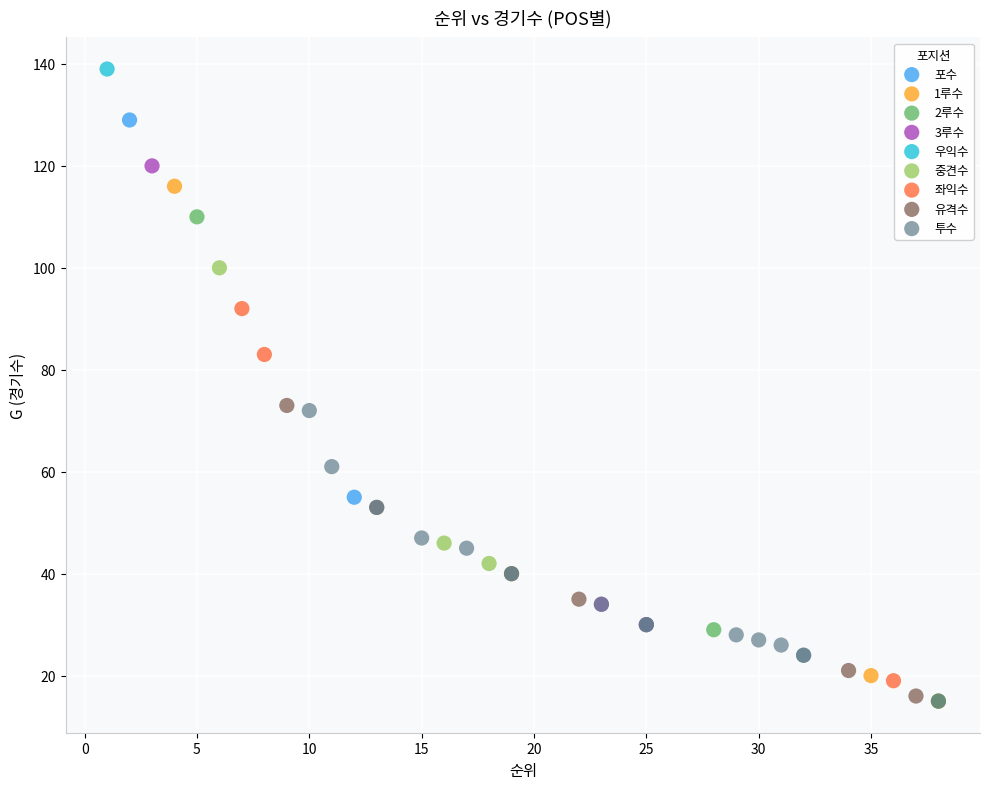

What are all the series names shown in the legend?

포수, 1루수, 2루수, 3루수, 우익수, 중견수, 좌익수, 유격수, 투수